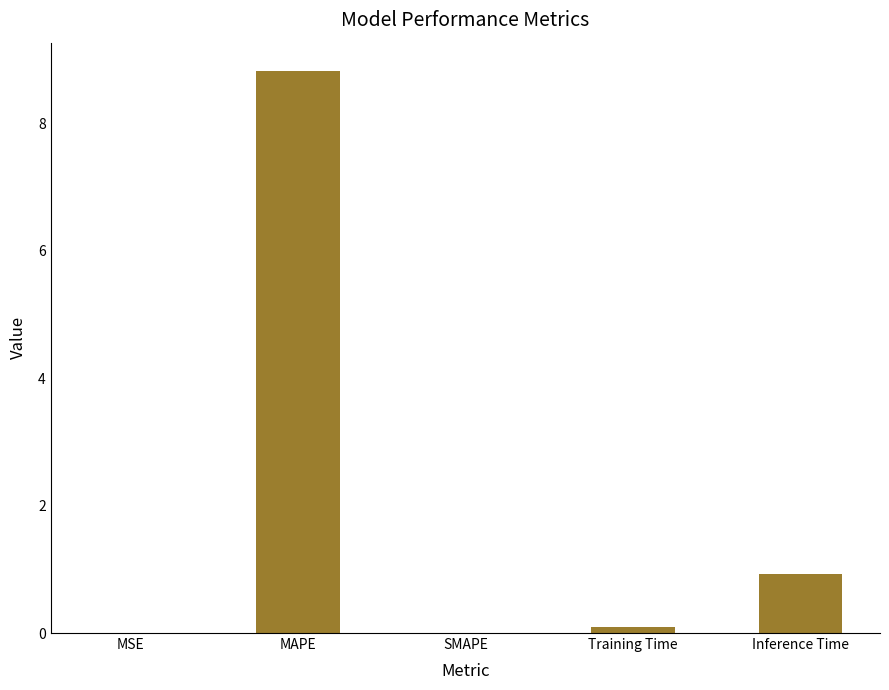

What is the greatest value displayed?

8.8